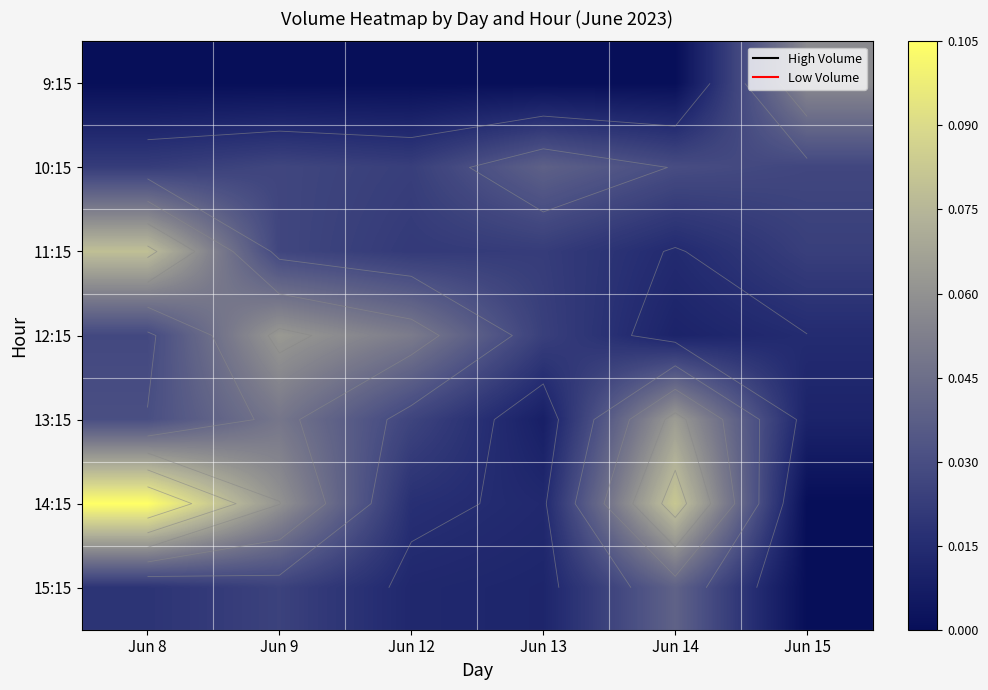

Count the 10:15 values in the range 0 to 1.

6